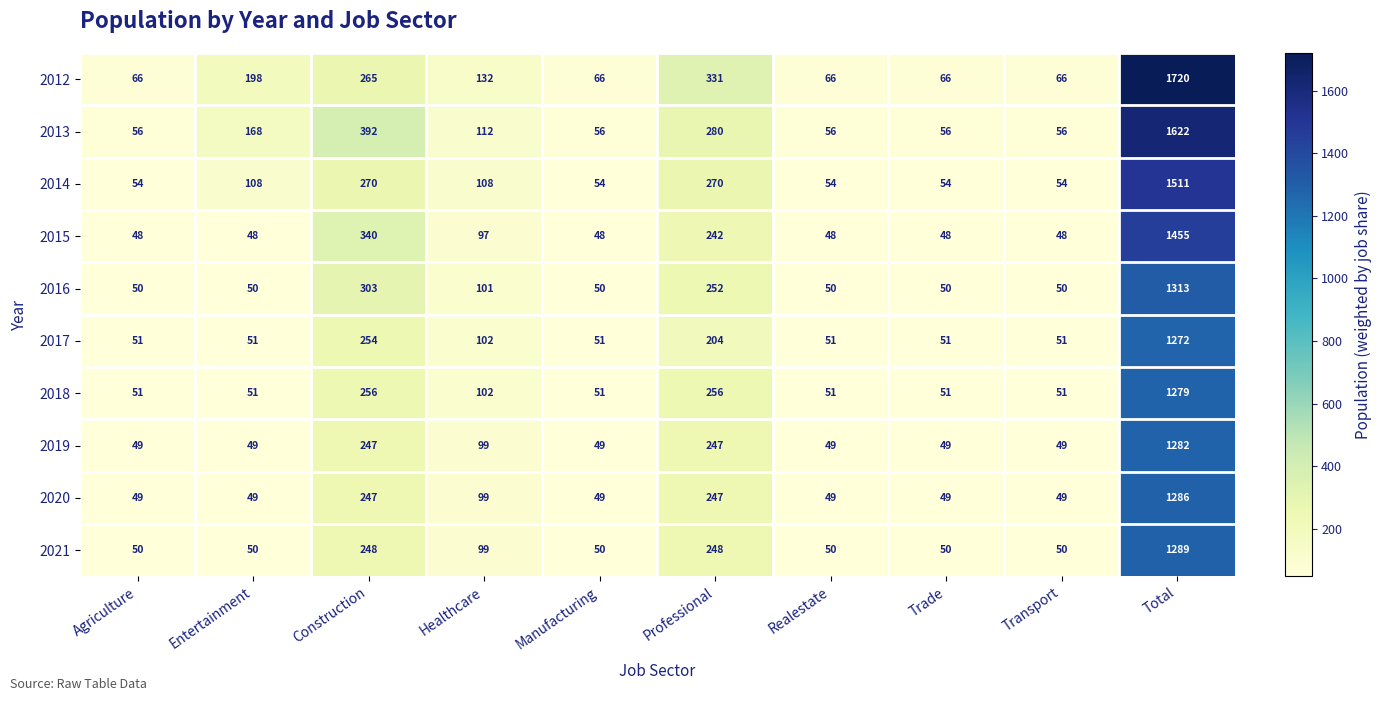

Is it true that 2020 equals 247 at Construction?

True